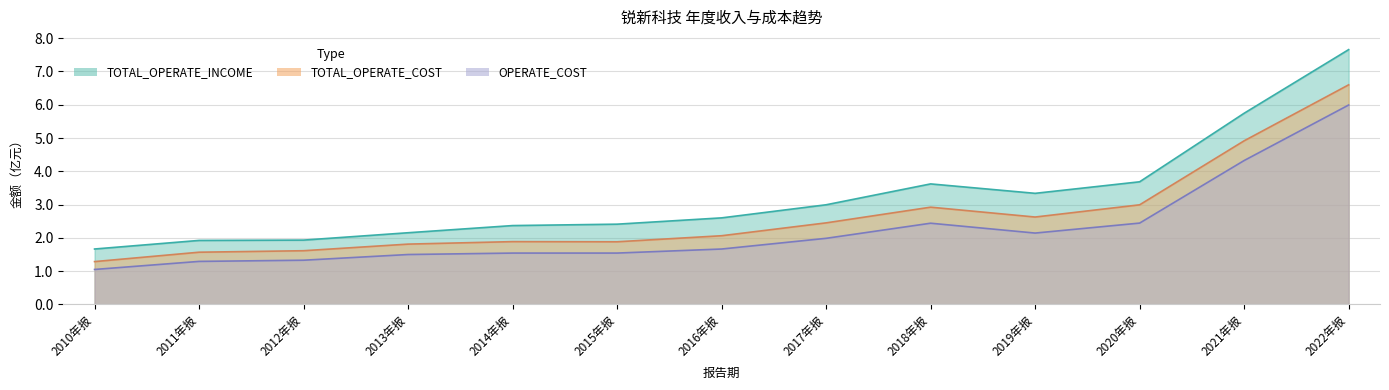

Which series changed the most between 2010年报 and 2018年报?

TOTAL_OPERATE_INCOME